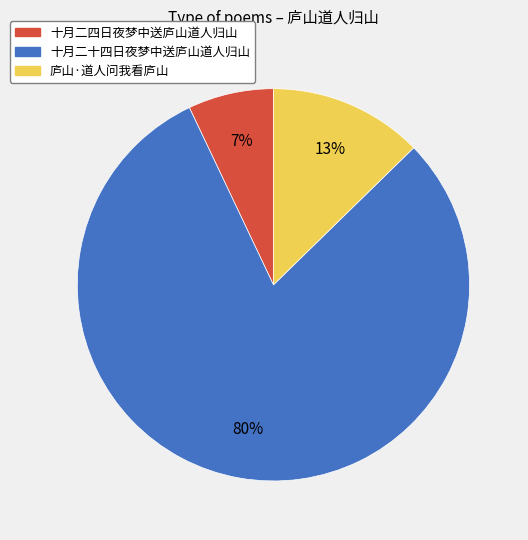

Between 庐山·道人问我看庐山 and 十月二十四日夜梦中送庐山道人归山, which is larger?

十月二十四日夜梦中送庐山道人归山